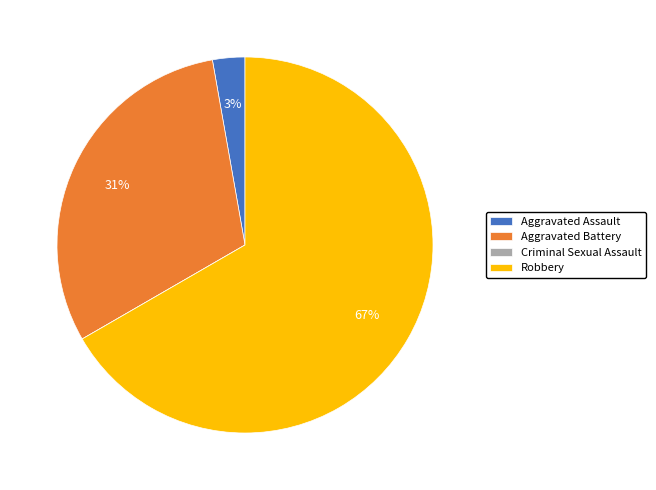

Which slice is the largest?

Robbery